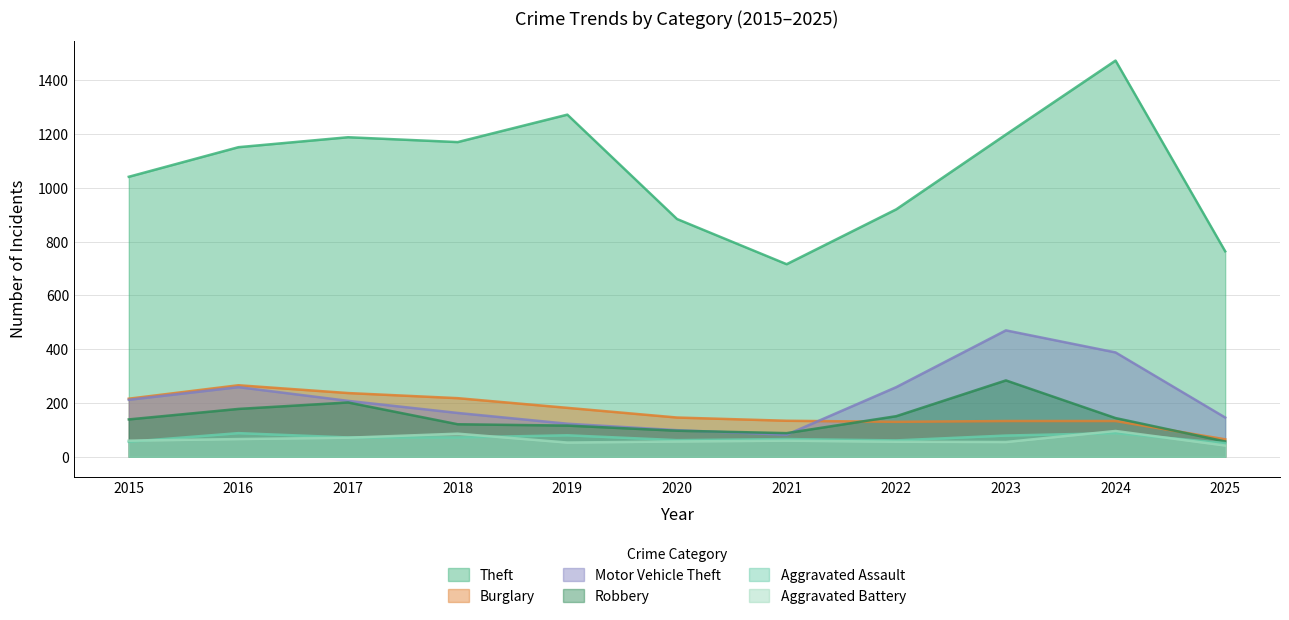

What is the sum of the Burglary values at 2022 and 2019?

312